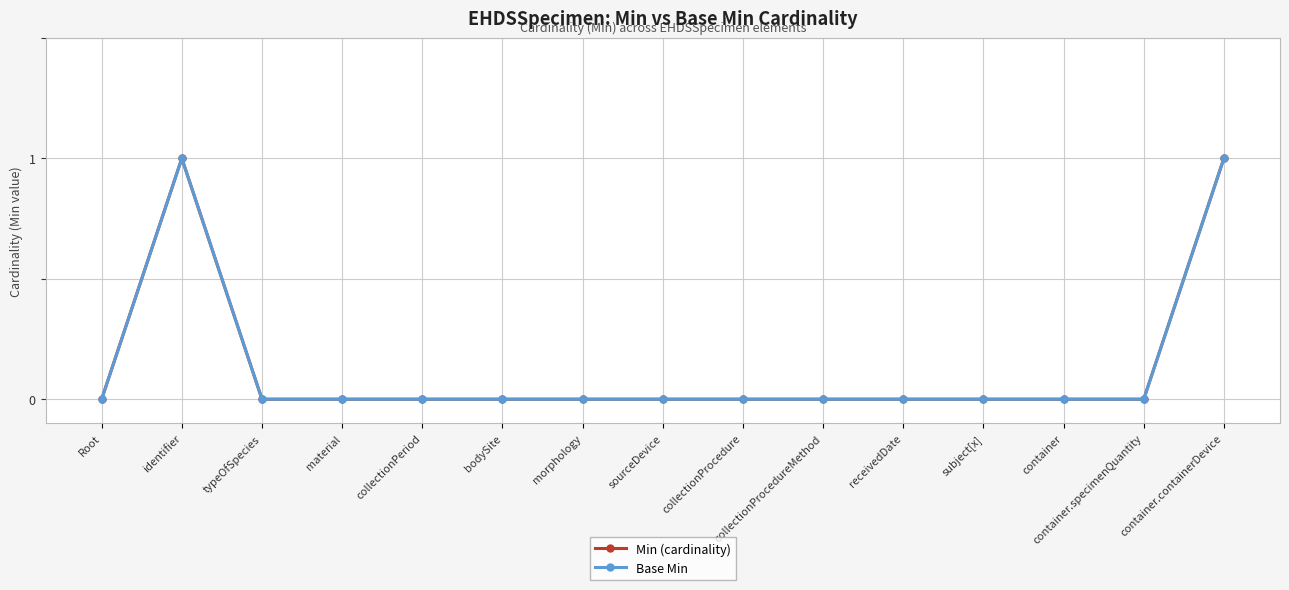

Is this an area chart (filled region under the line)?

No